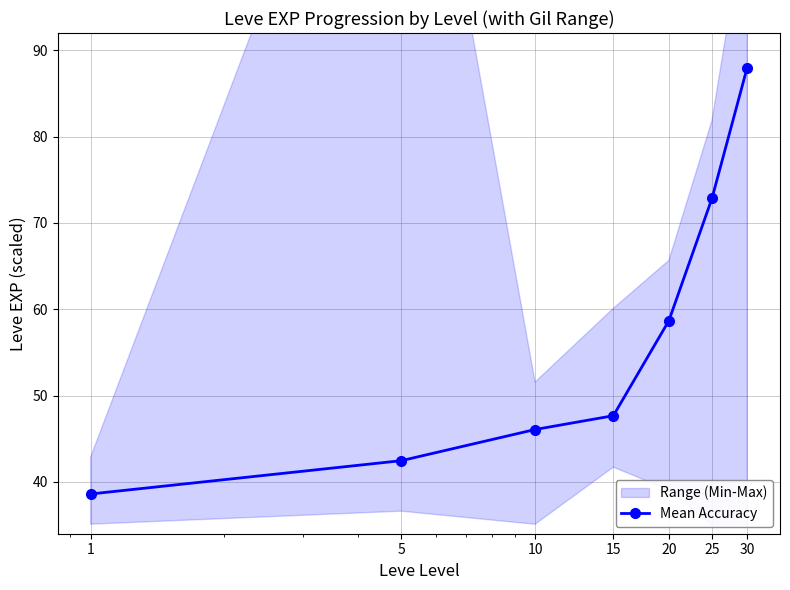

How many values are below 47?

3